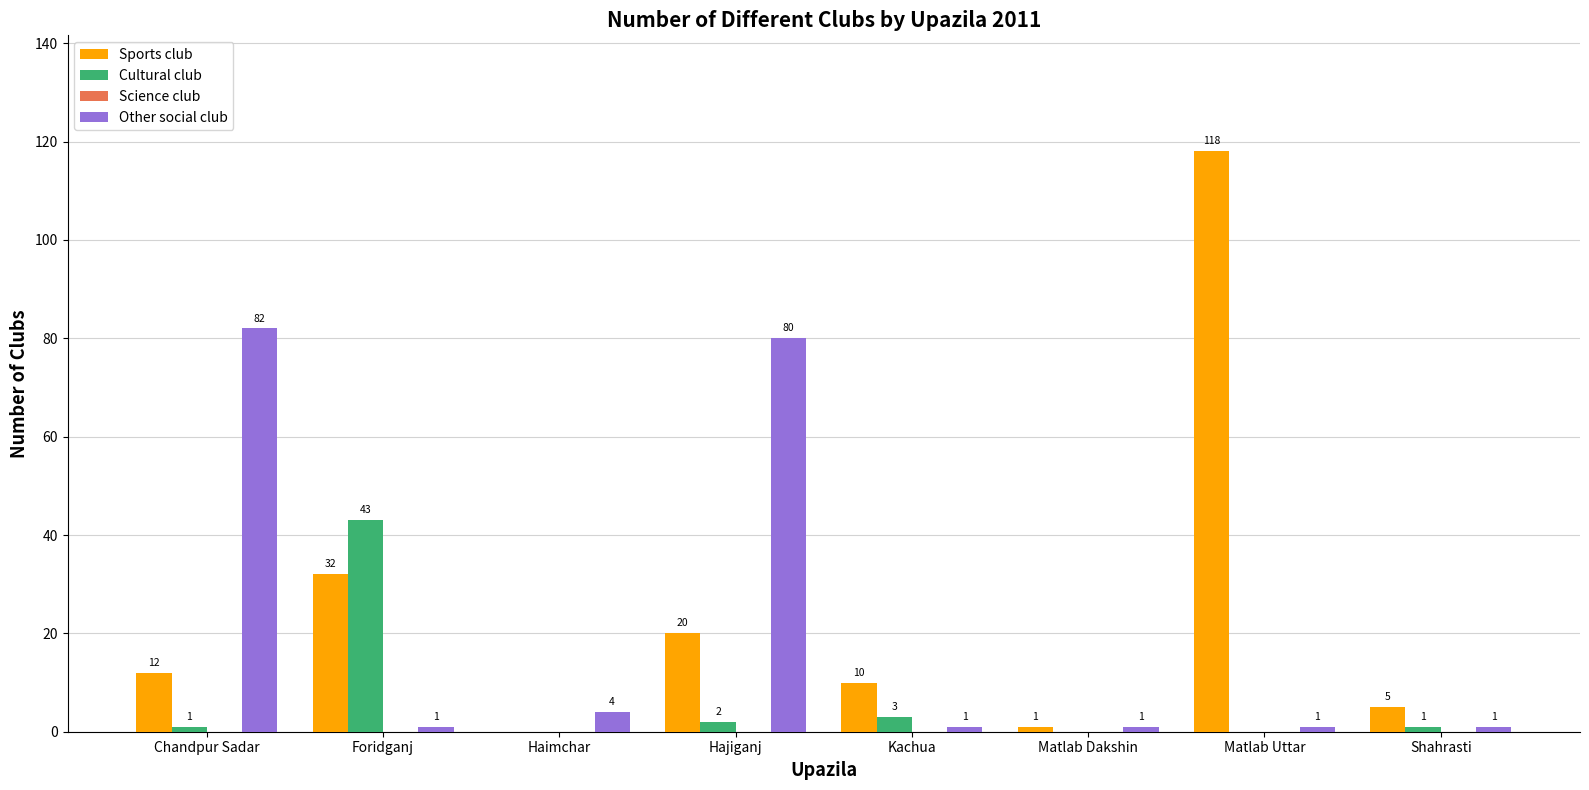

Is it true that Sports club equals 51 at Foridganj?

False